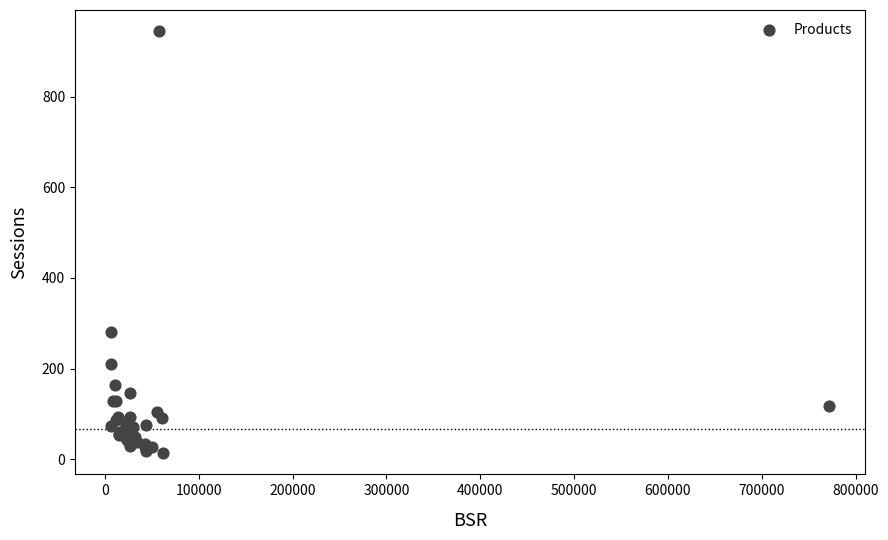

What Y value in the scatter plot is closest to 479?

281